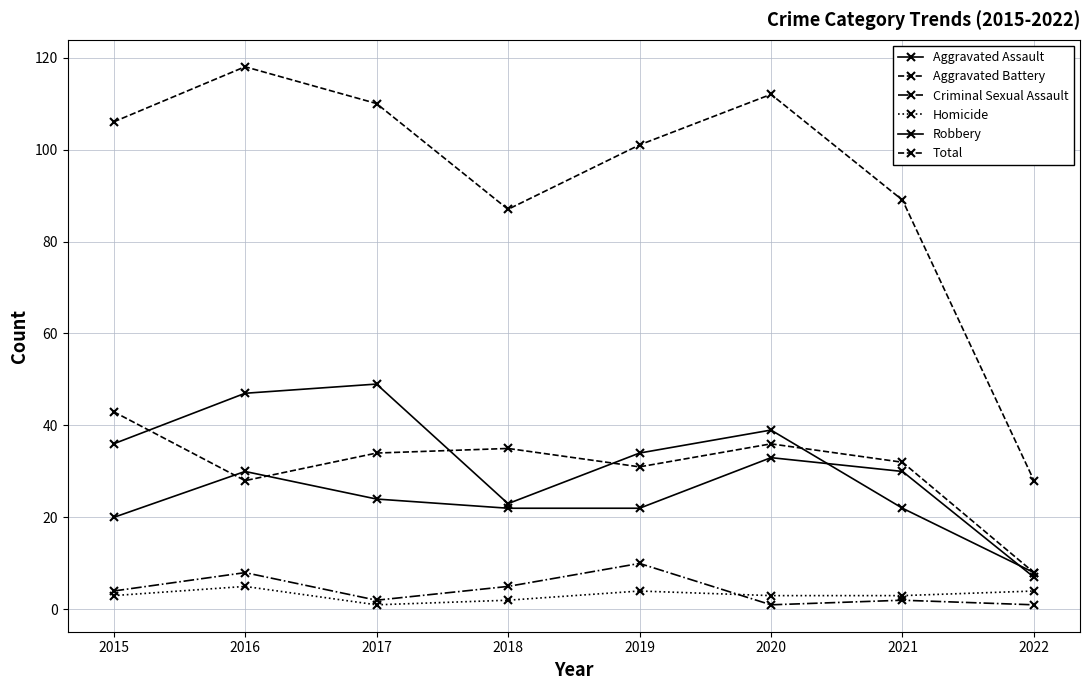

True or false: Total has more than 2 points higher than both neighbors.

False